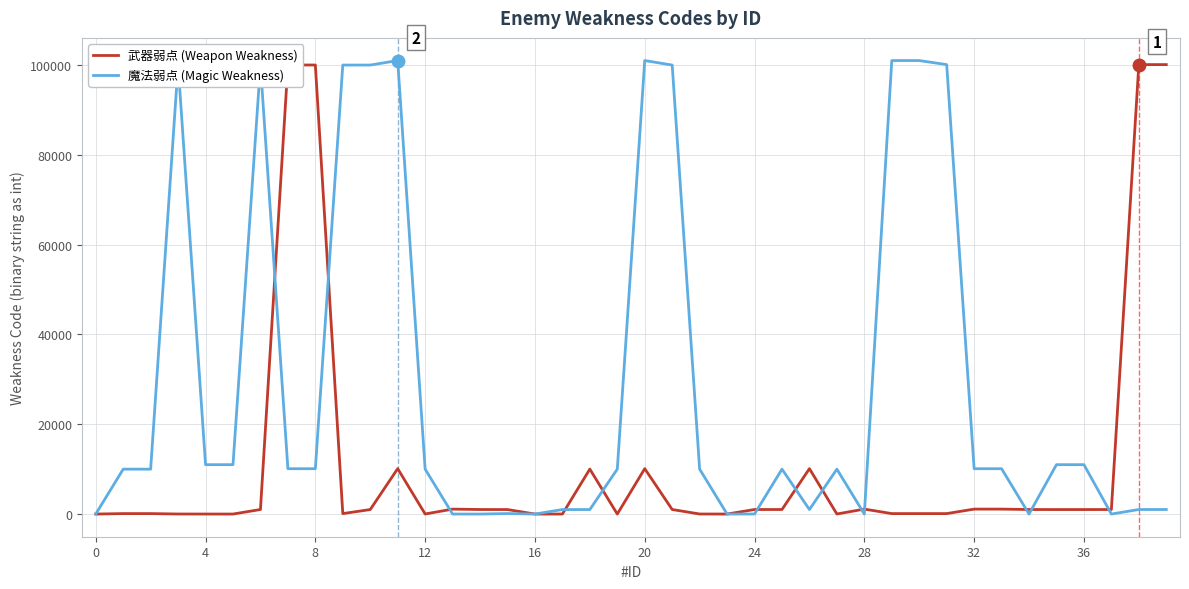

List the series in order of their overall mean, highest first.

魔法弱点 (Magic Weakness), 武器弱点 (Weapon Weakness)